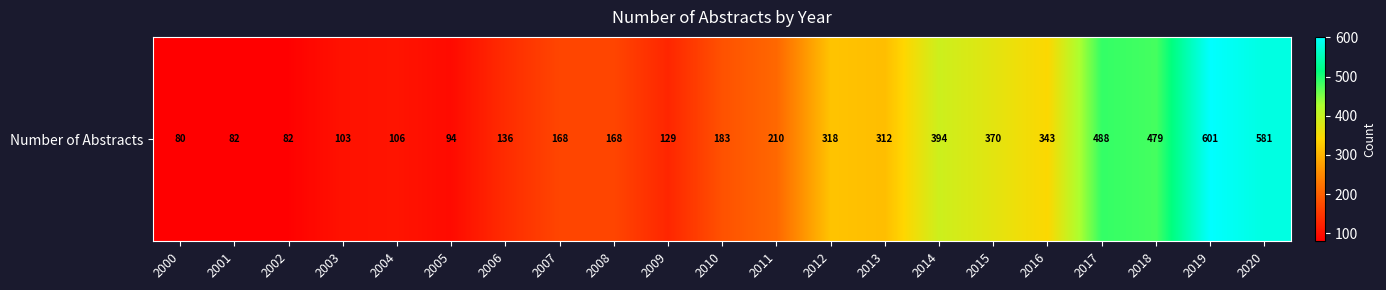

Where does the data first go above 183?

2011